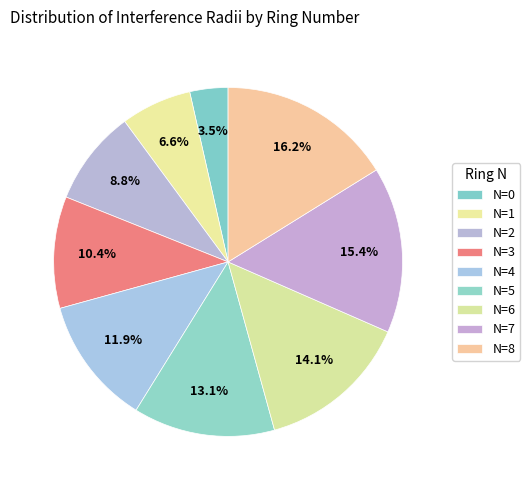

Which slice is the largest?

N=8